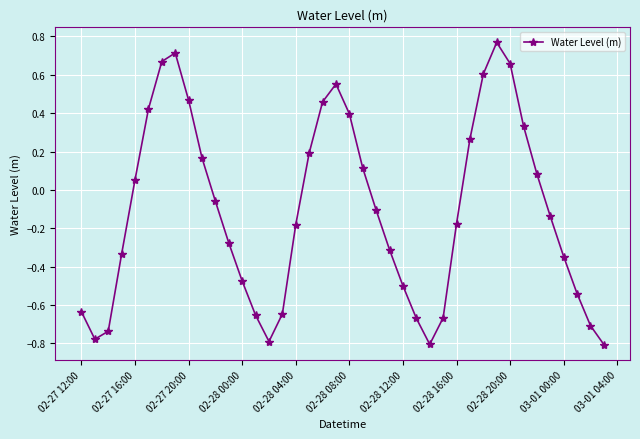

What is the difference between the maximum and minimum values?

1.6